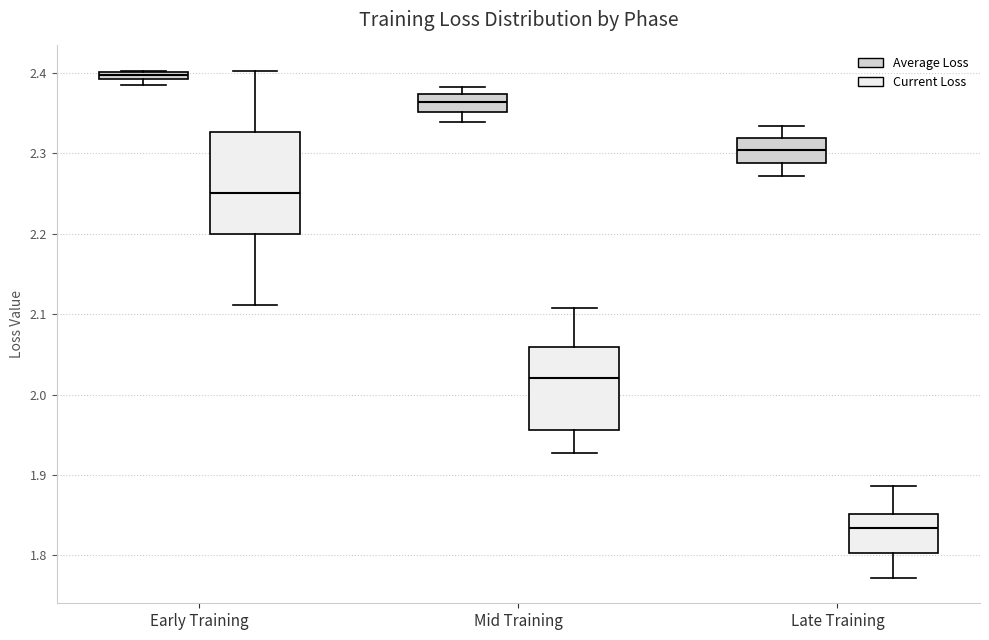

Which box's median line is the highest?

Early Training (Average Loss)